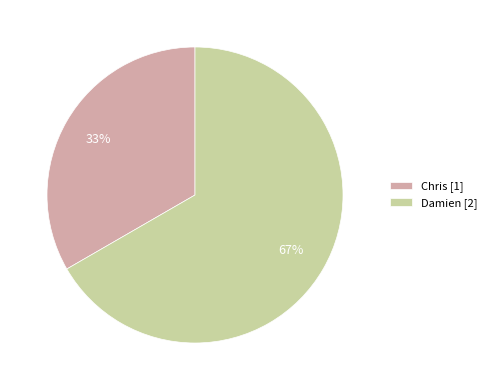

Do Chris [1] and Damien [2] together represent more than half of the pie?

Yes